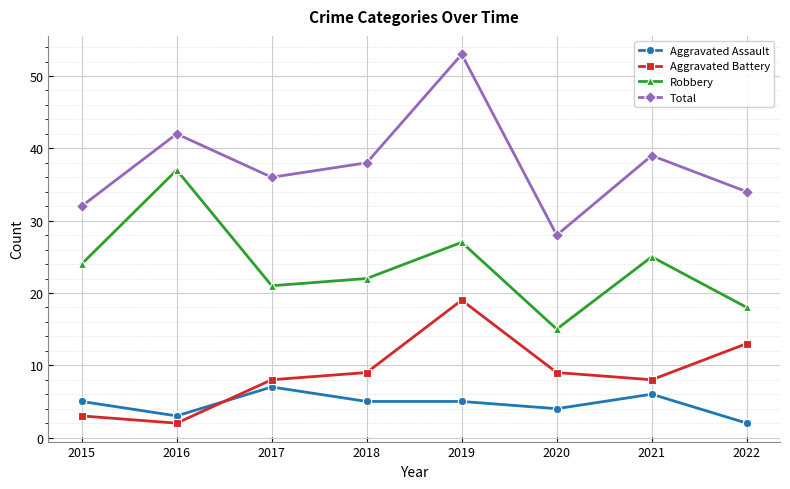

Rank the series at 2016 from lowest to highest value.

Aggravated Battery, Aggravated Assault, Robbery, Total